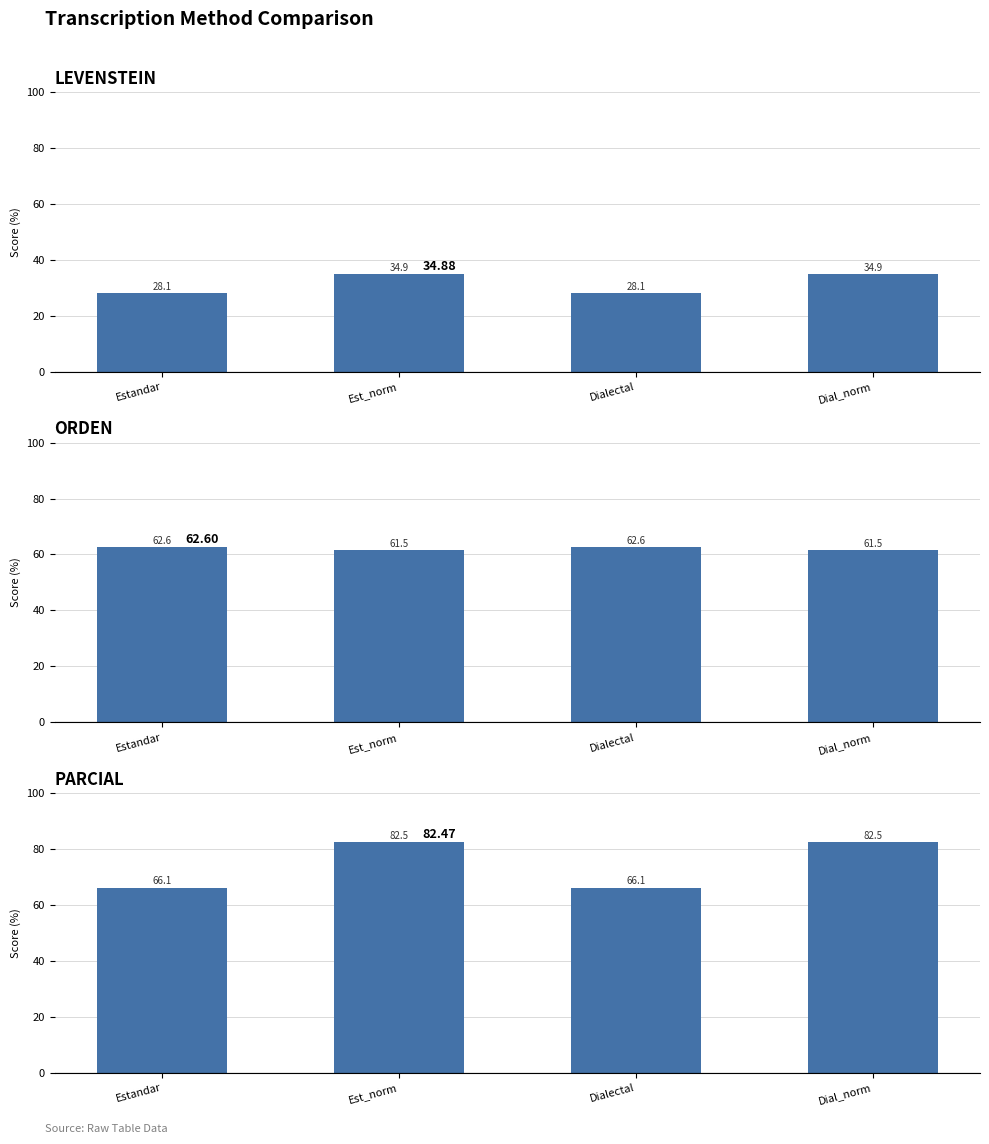

The Parcial series shows 147.5 at Est_norm. True or false?

False